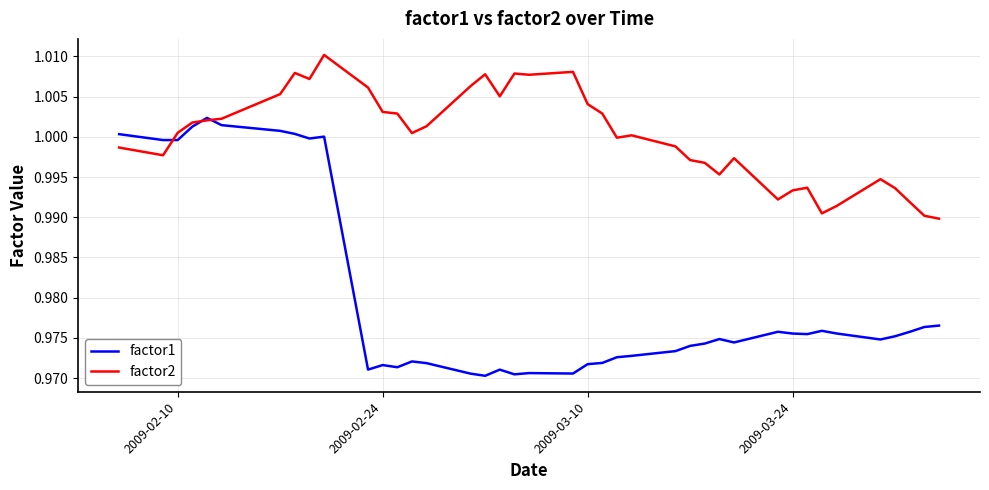

Which series has the largest total across all categories?

factor2